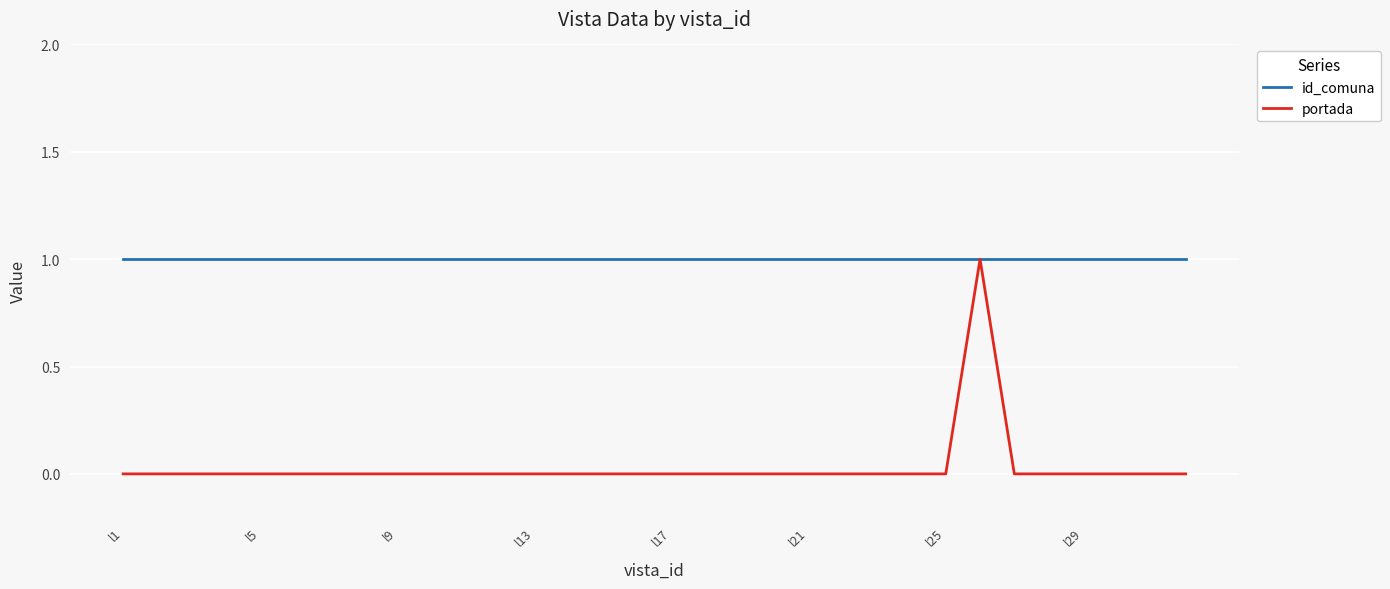

List the series in order of their overall mean, lowest first.

portada, id_comuna